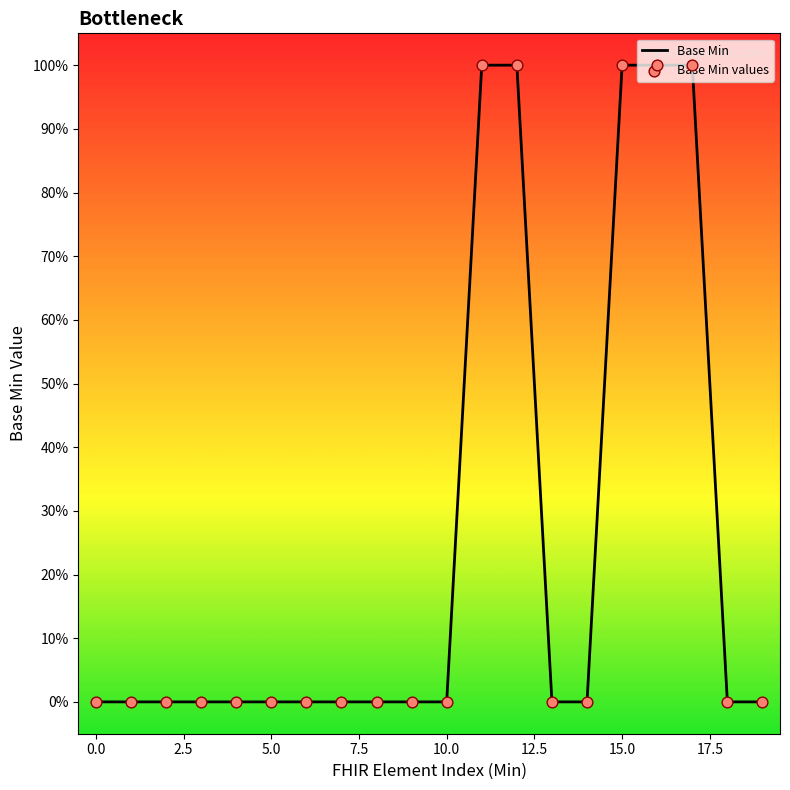

Which series reaches the minimum Y coordinate?

Base Min